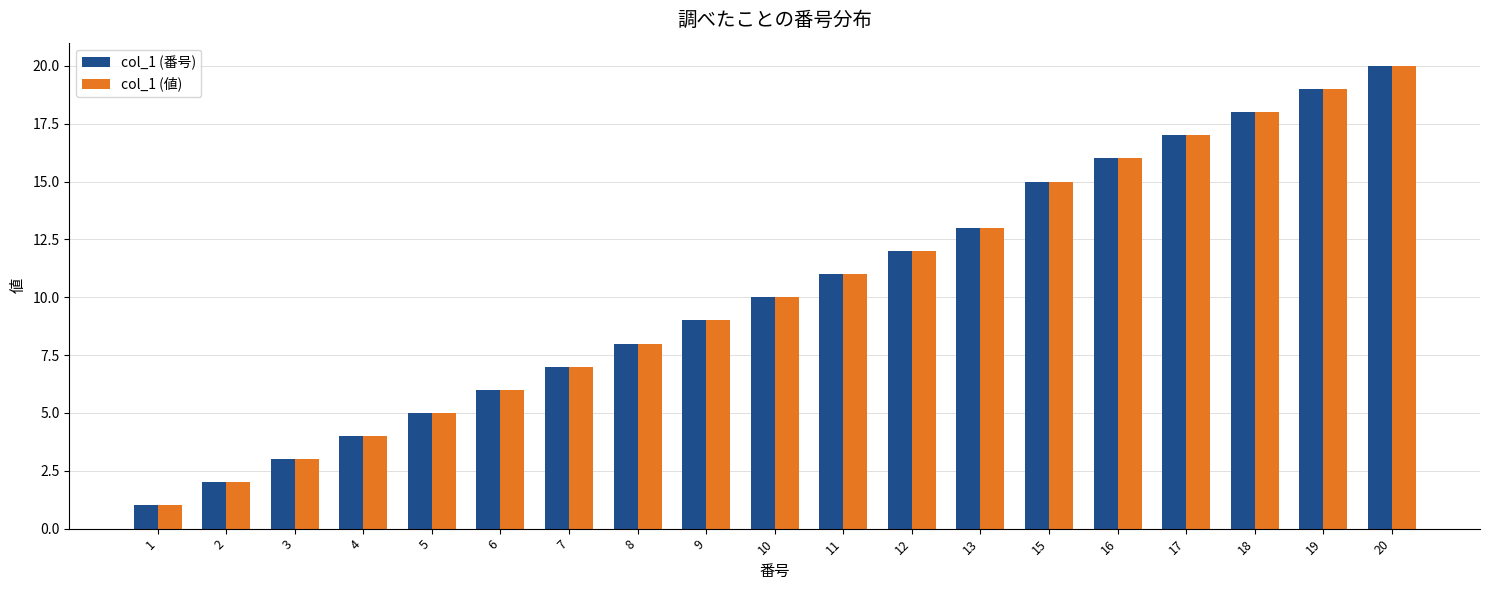

Read the col_1 (値) value at 1.

1